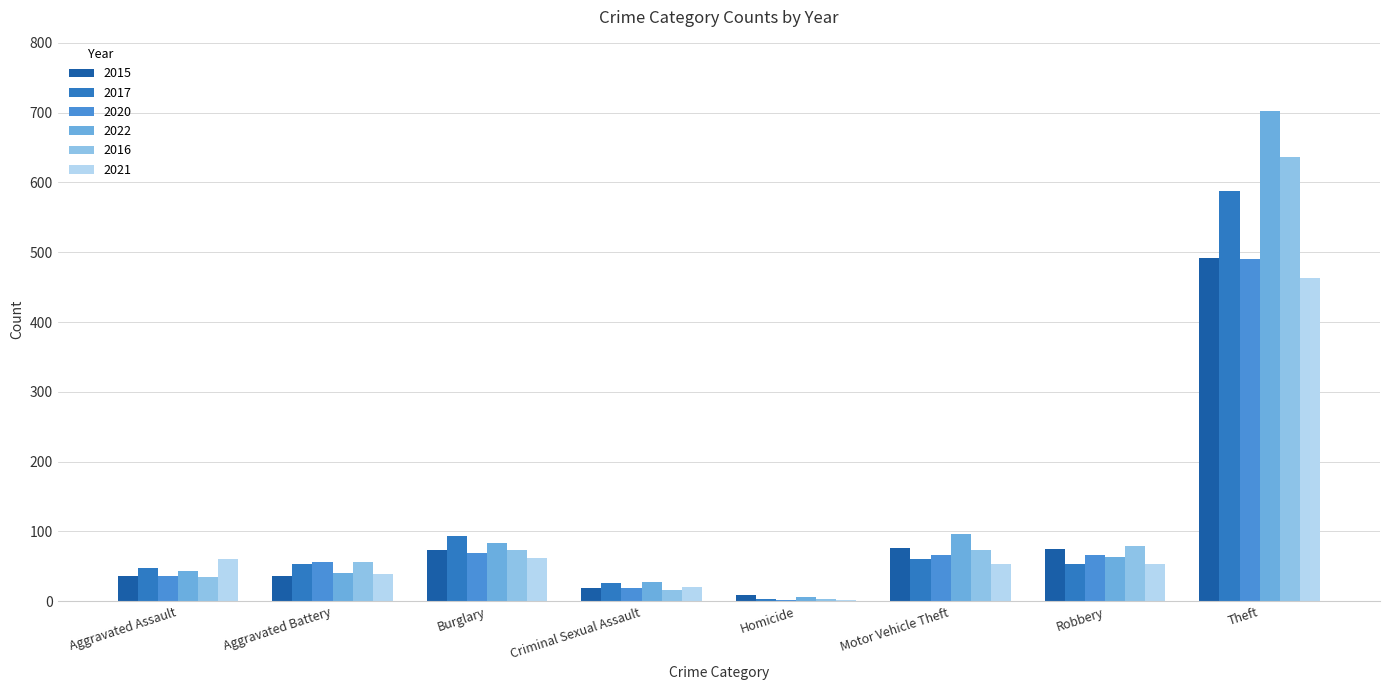

What is the highest value of the 2017 series?

588